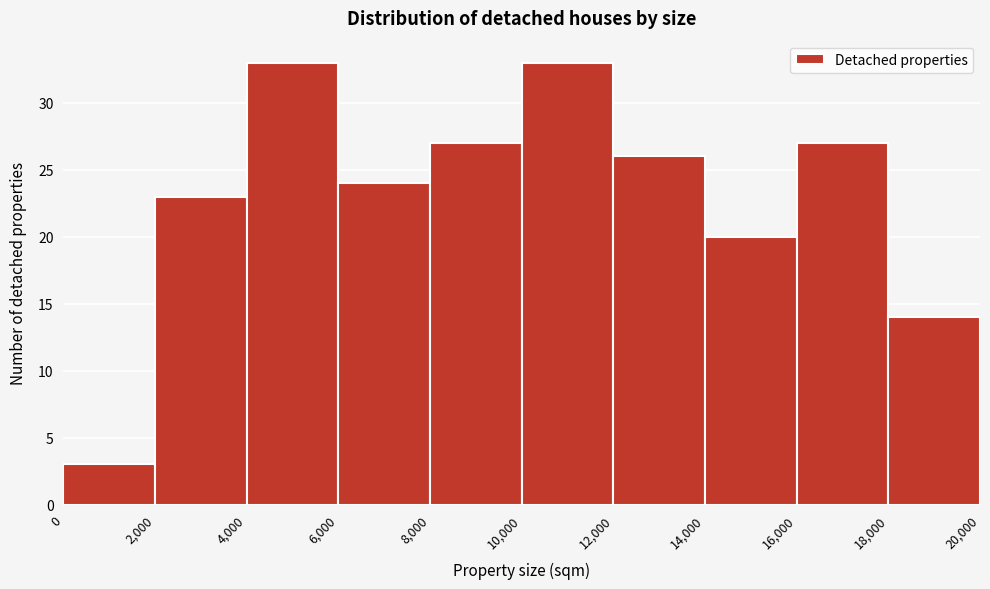

Reading left to right, transcribe this chart: for each bar, give the range it covers on the x-axis and its height. The values are not printed on the chart, so give them approximately, as read against the axis.

0 to 2,000: 3
2,000 to 4,000: 23
4,000 to 6,000: 33
6,000 to 8,000: 24
8,000 to 10,000: 27
10,000 to 12,000: 33
12,000 to 14,000: 26
14,000 to 16,000: 20
16,000 to 18,000: 27
18,000 to 20,000: 14